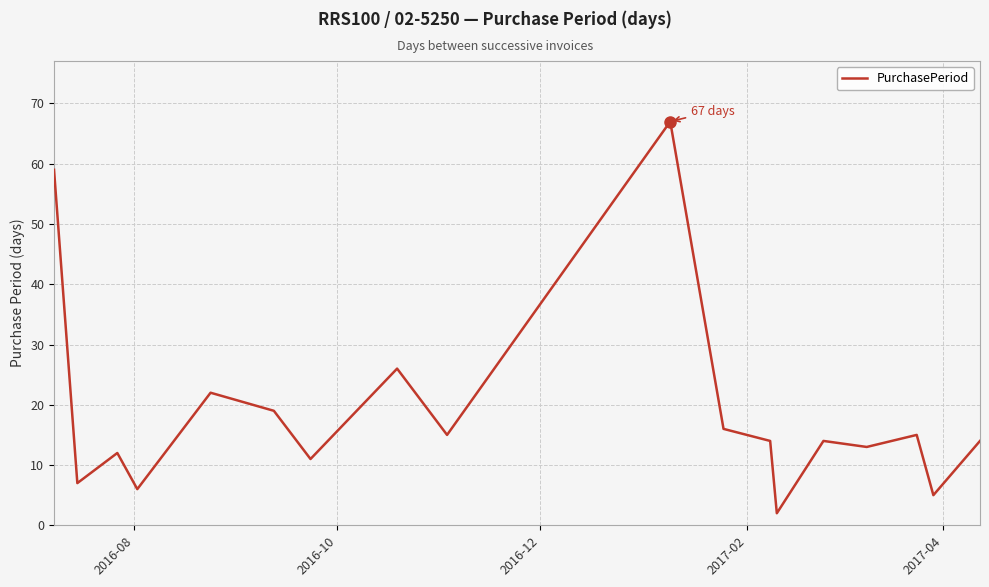

What is the maximum value shown in the chart?

67